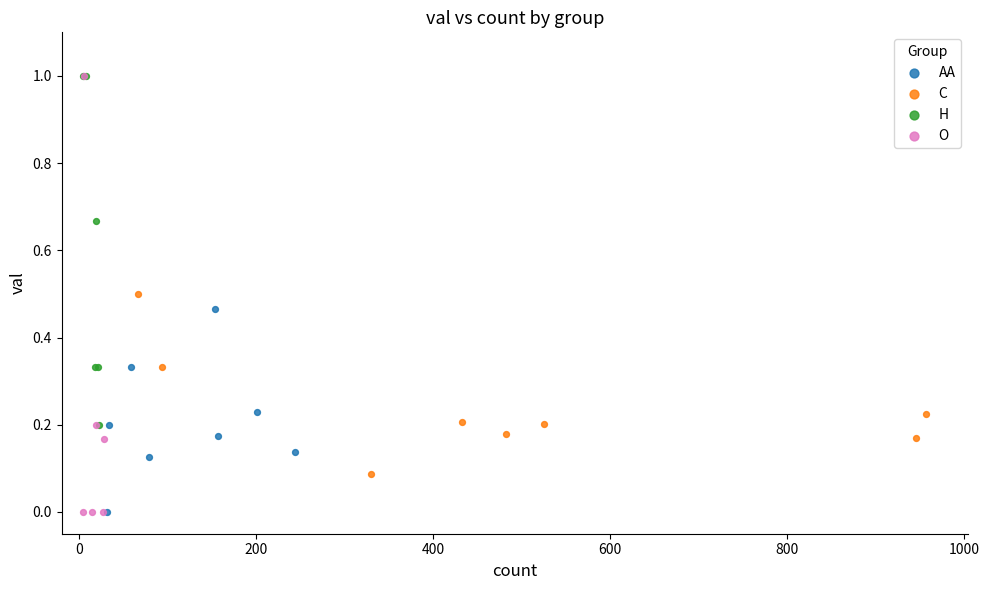

Which series has the largest Y range (max minus min)?

O